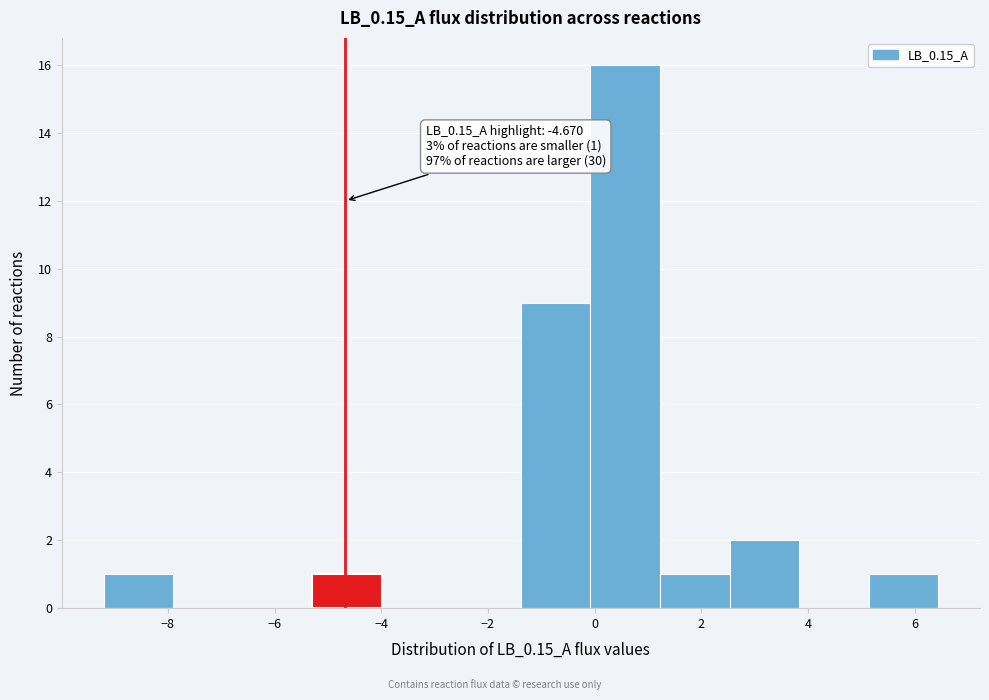

Which range on the x-axis has the tallest bar?

0.0 to 1.2